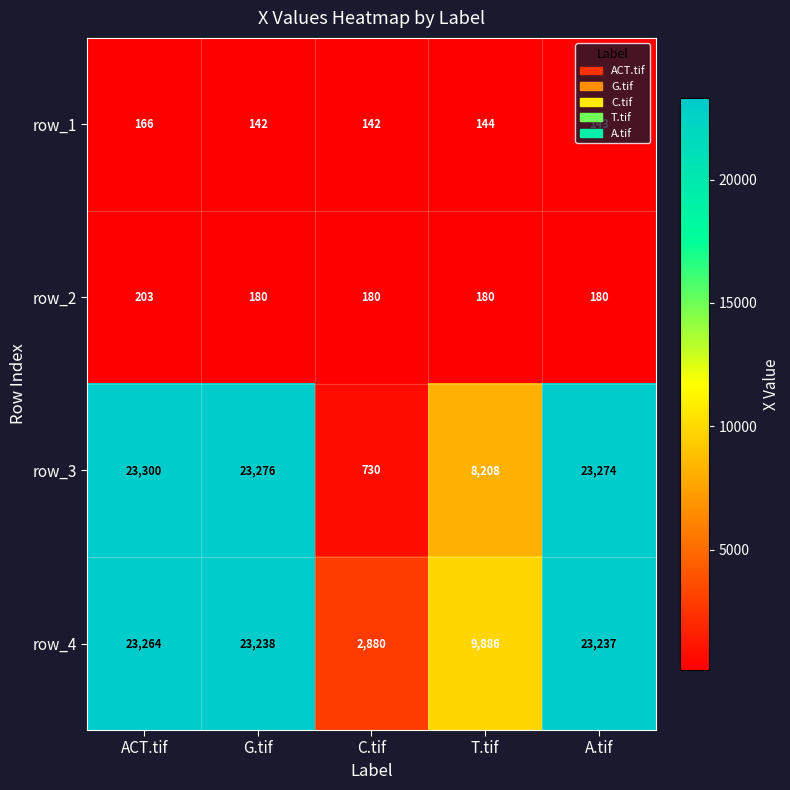

Which category has the highest value in the row_2 series?

ACT.tif